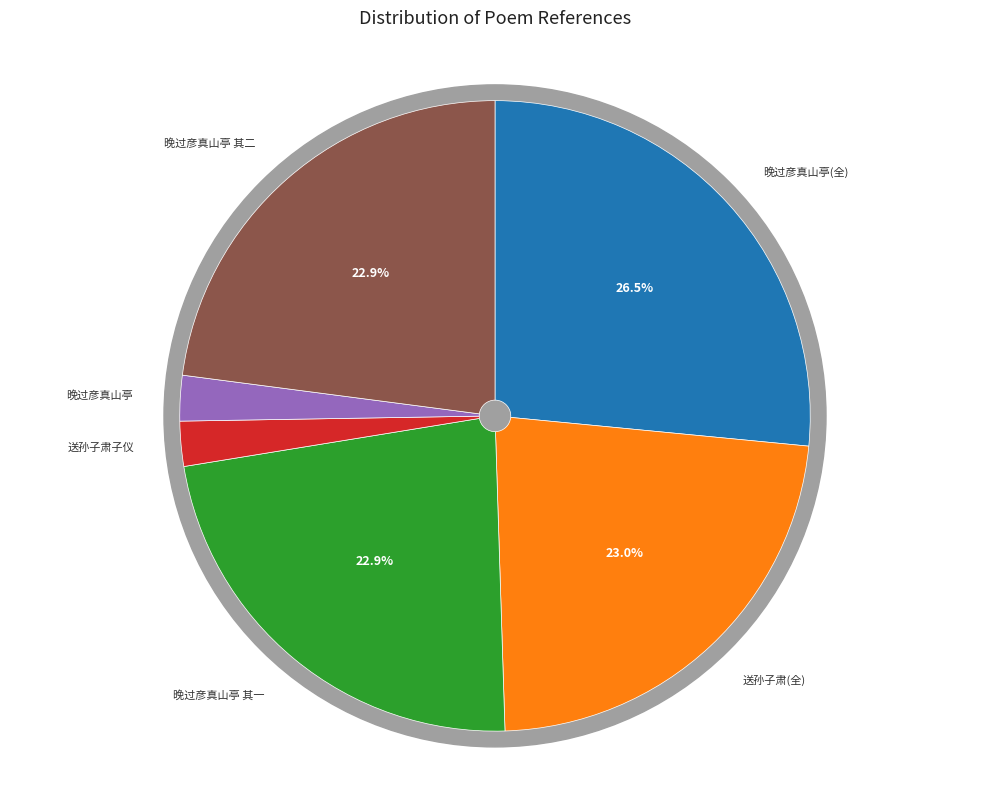

What is the ratio of the value at 晚过彦真山亭并呈允升季仪兼属照邻二首 其一 to the value at 晚过彦真山亭并呈允升季仪兼属照邻二首 其二?

1.0